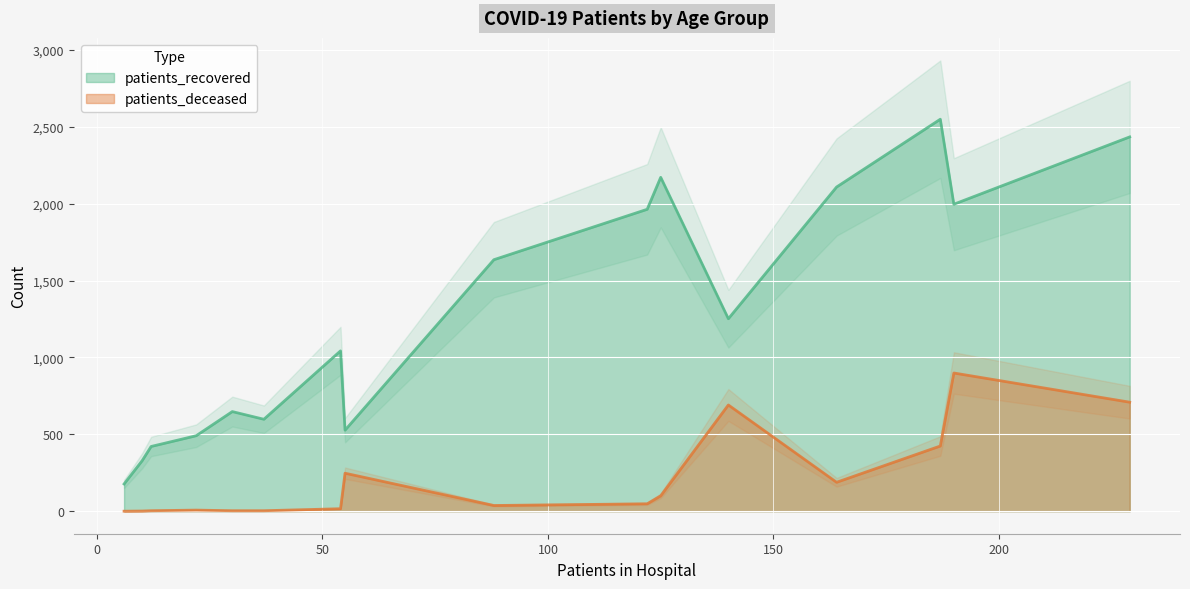

What is the minimum value for patients_recovered?

177